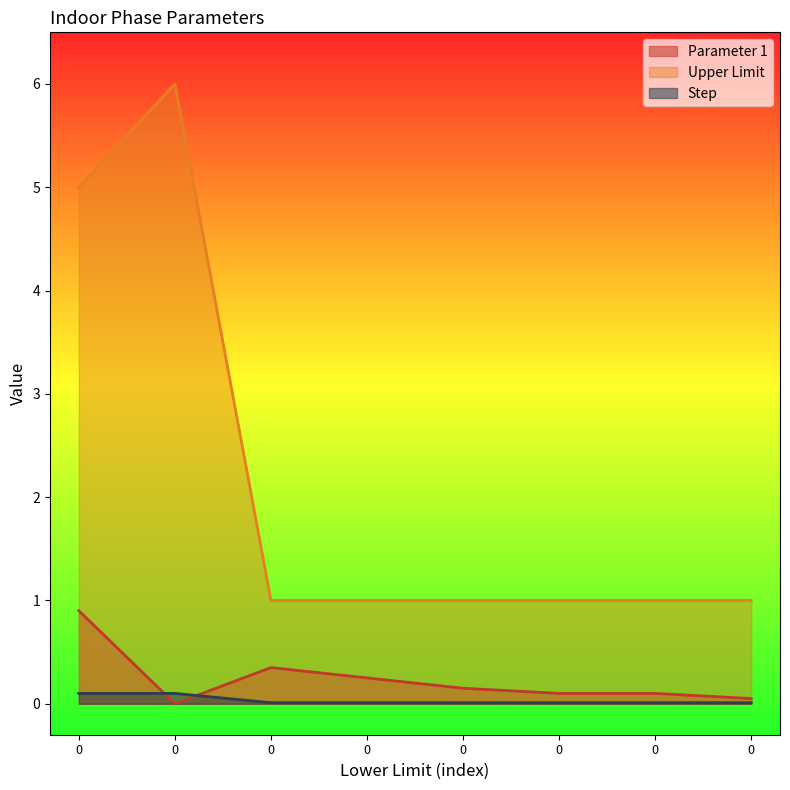

True or false: Upper Limit has more than 1 points higher than both neighbors.

False